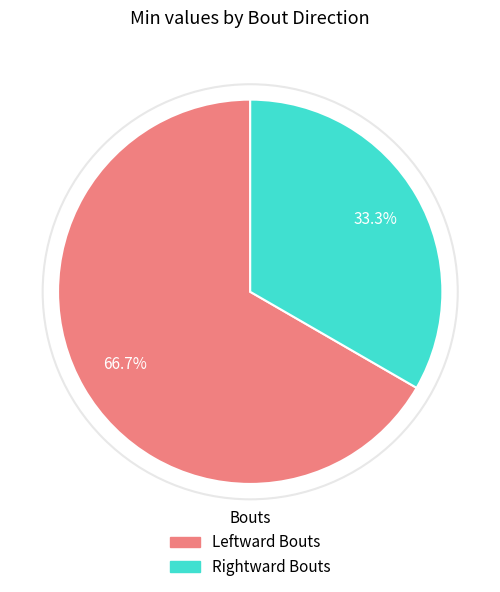

To the nearest percent, what portion does Rightward Bouts represent?

33%